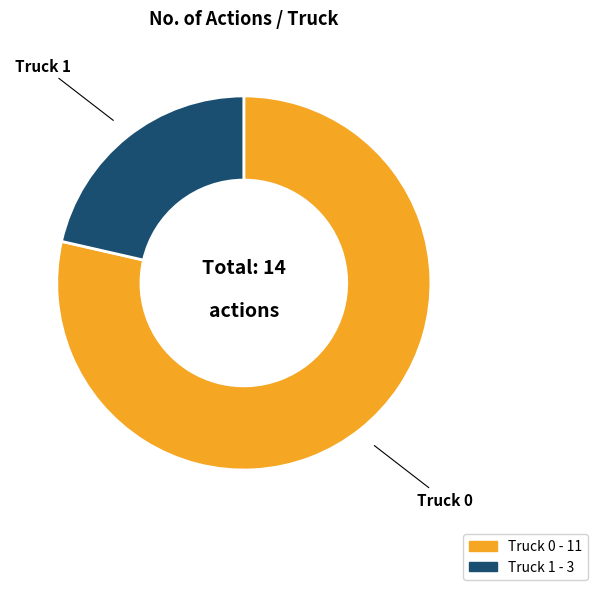

Rank the categories by value from lowest to highest.

Truck 1, Truck 0